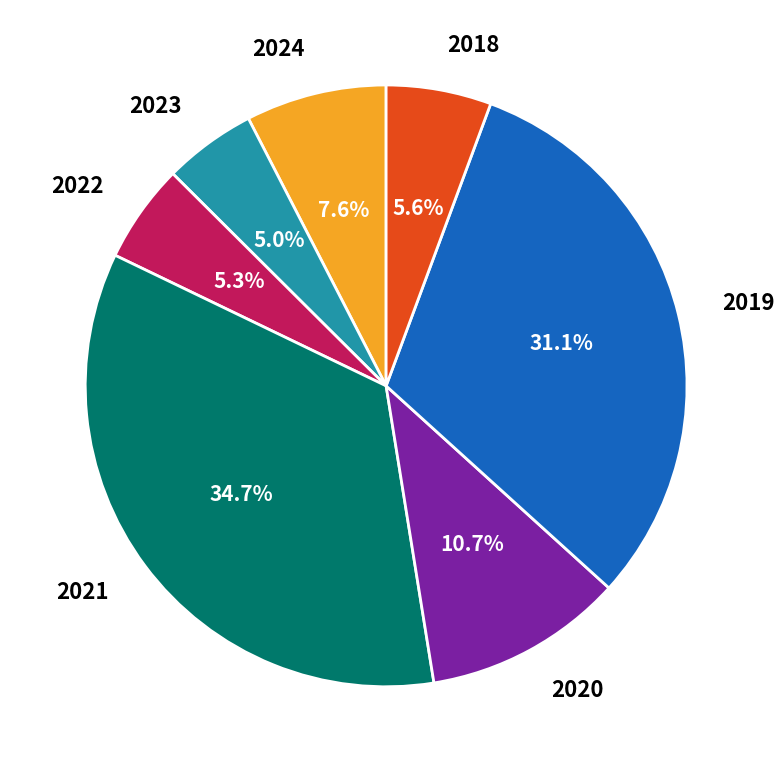

To the nearest percent, what is the average slice percentage?

14%